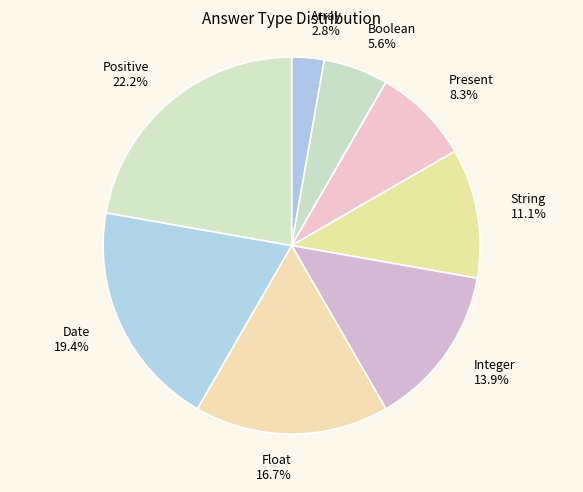

Is it true that Present is 20% of the pie?

False